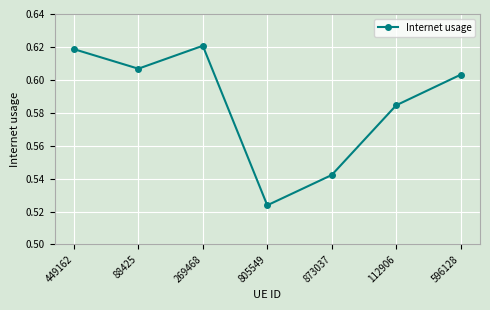

How many categories are shown in the chart?

7